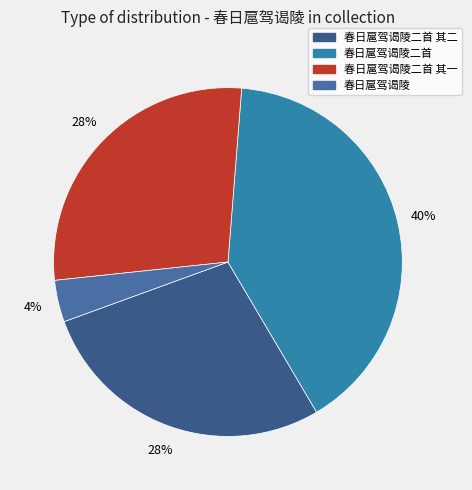

How many segments does this pie chart have?

4